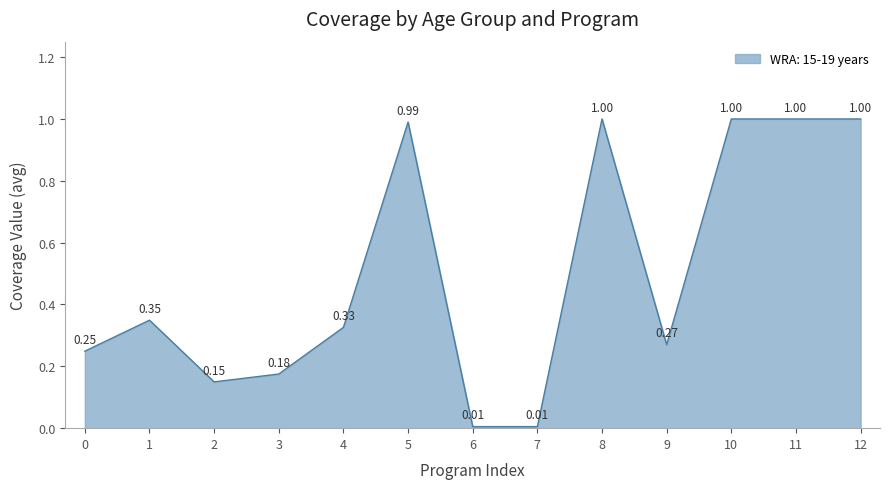

What is the difference between the maximum and minimum values?

1.0